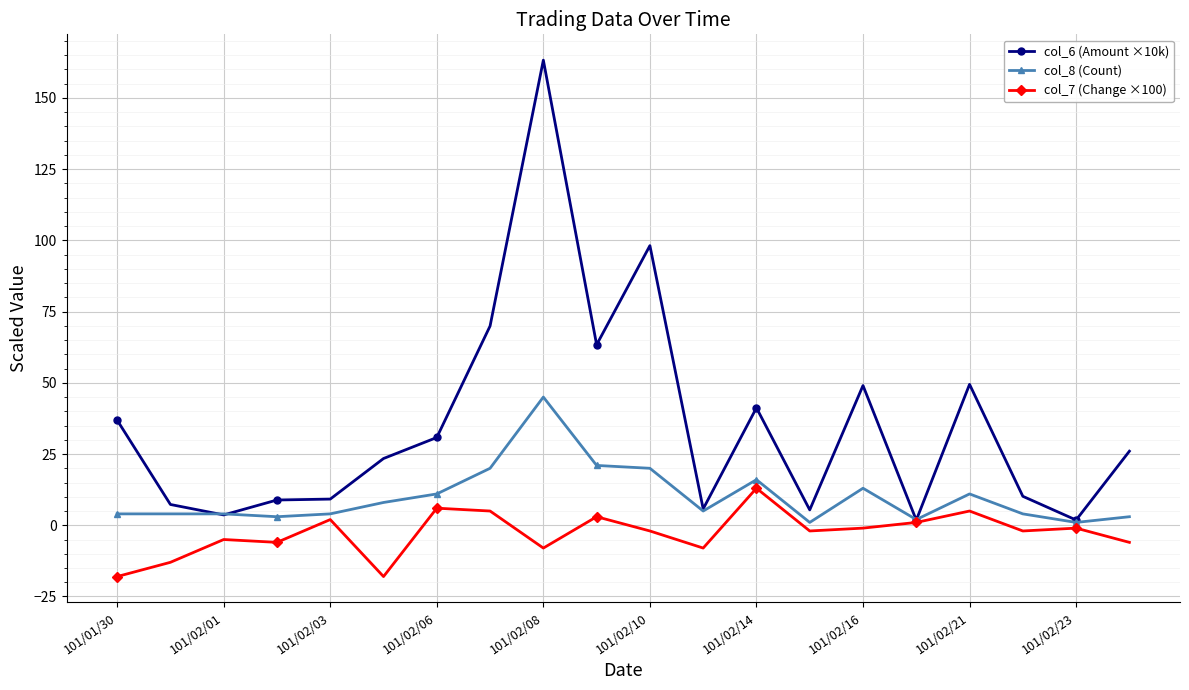

What is the maximum value for col_8 (Count)?

45.0